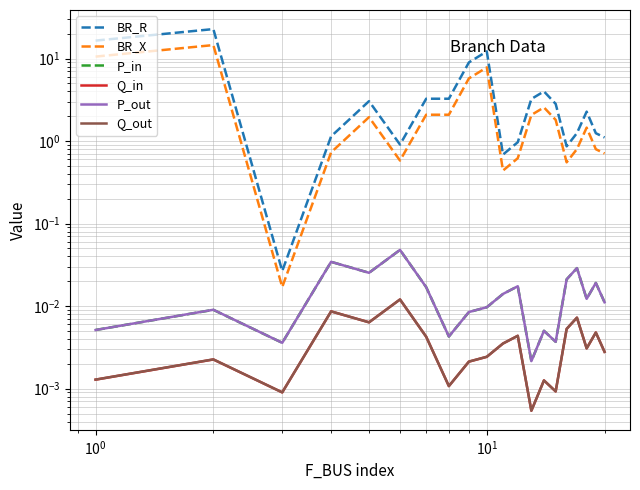

Is it true that BR_R equals 1.9 at 7?

False